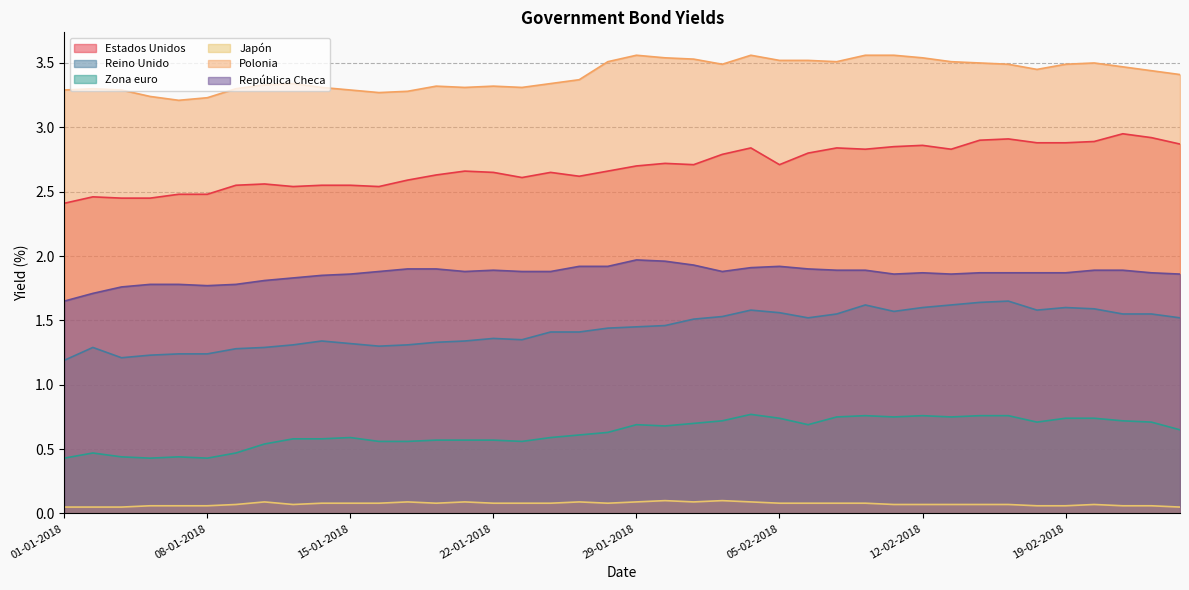

What is the approximate value of Polonia at 07-02-2018?

3.5